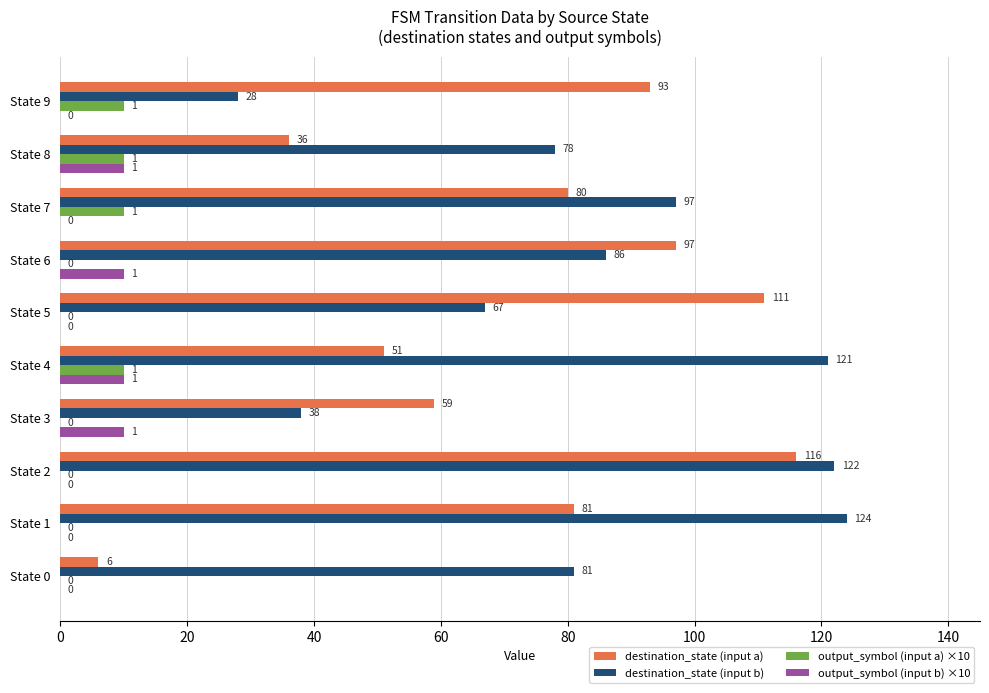

The destination_state (input a) series shows 97 at State 6. True or false?

True